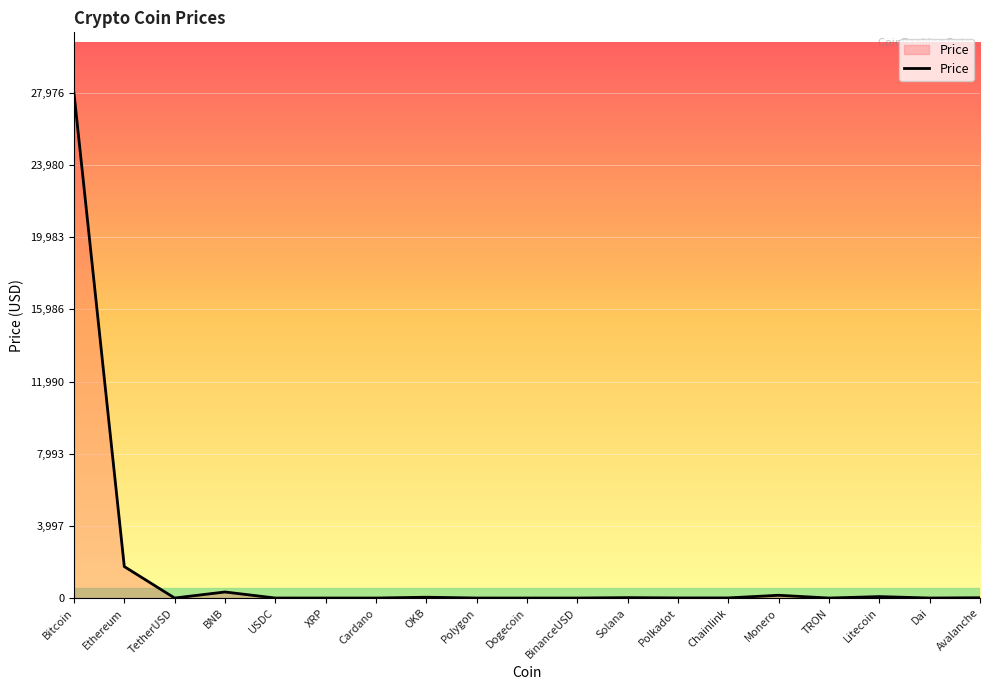

At which label is the value closest to 13988?

Ethereum